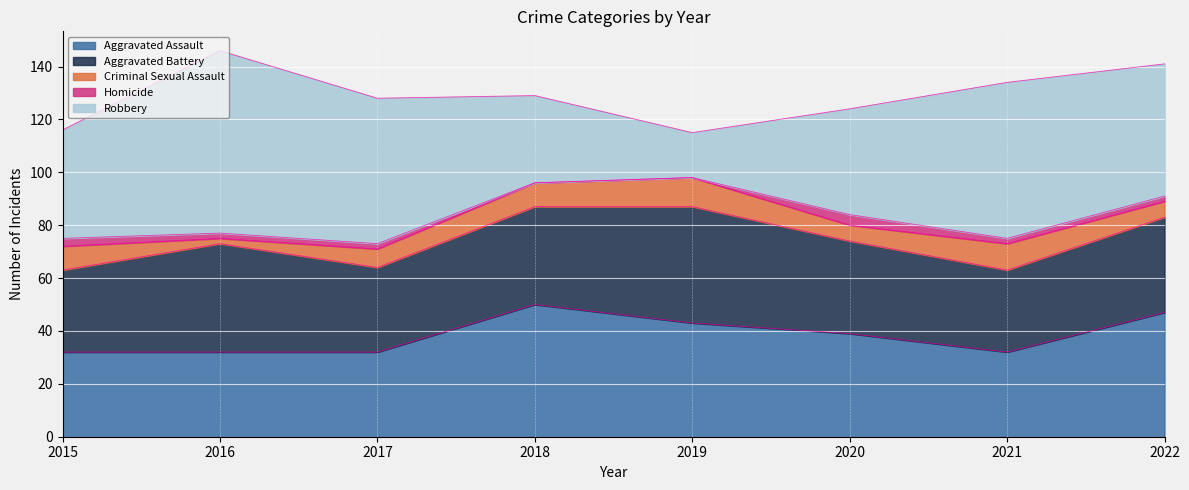

Reading left to right, list all the values displayed in this chart.

Aggravated Assault: 2015=32	2016=32	2017=32	2018=50	2019=43	2020=39	2021=32	2022=47
Aggravated Battery: 2015=31	2016=41	2017=32	2018=37	2019=44	2020=35	2021=31	2022=36
Criminal Sexual Assault: 2015=9	2016=2	2017=7	2018=9	2019=11	2020=6	2021=10	2022=6
Homicide: 2015=3	2016=2	2017=2	2018=0	2019=0	2020=4	2021=2	2022=2
Robbery: 2015=41	2016=69	2017=55	2018=33	2019=17	2020=40	2021=59	2022=50